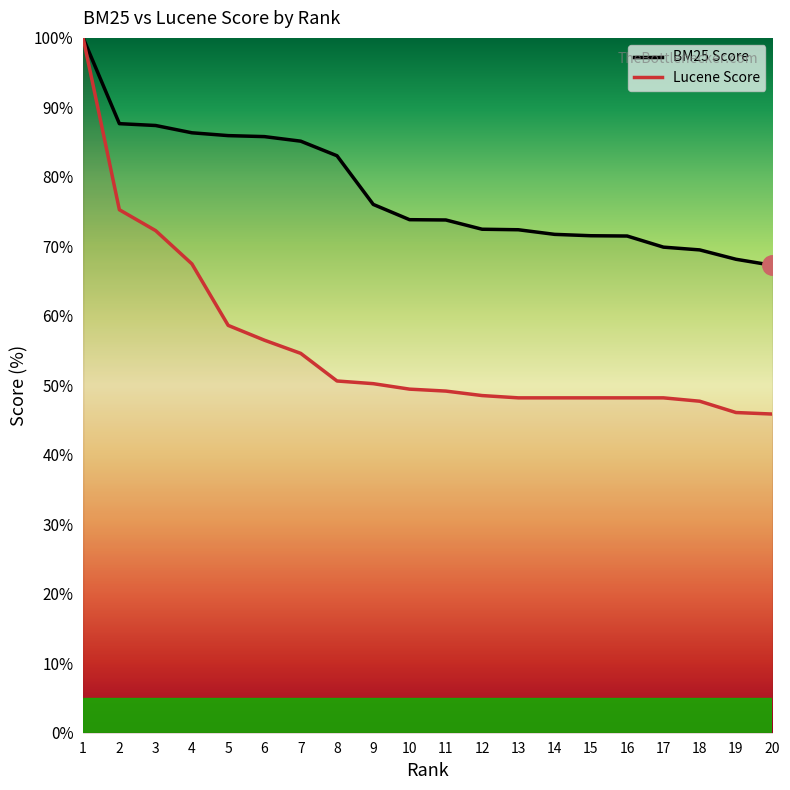

True or false: BM25 Score and Lucene Score intersect in this chart.

False